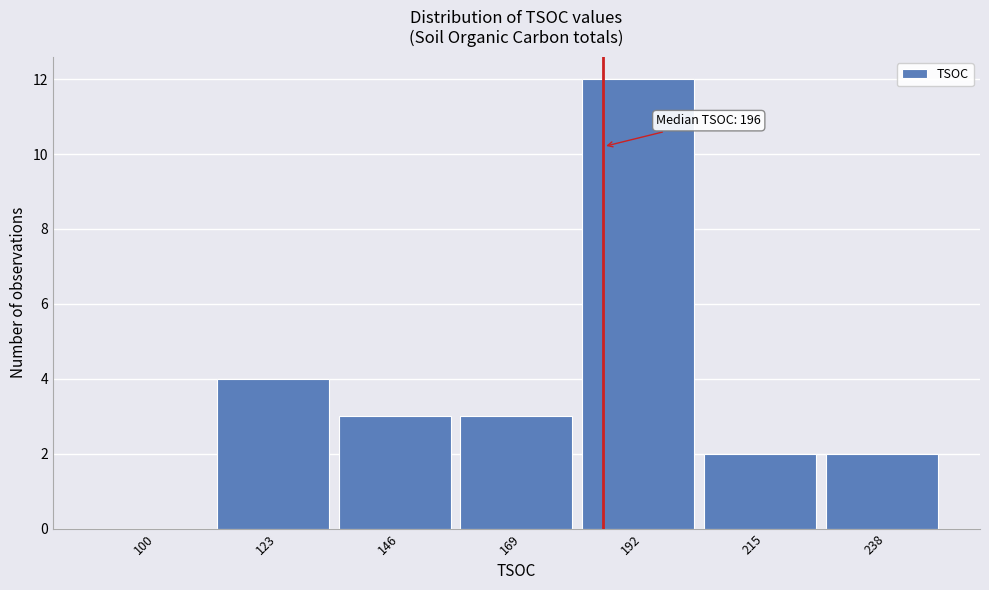

Reading right to left, list all the values displayed in this chart.

238=2	215=2	192=12	169=3	146=3	123=4	100=0